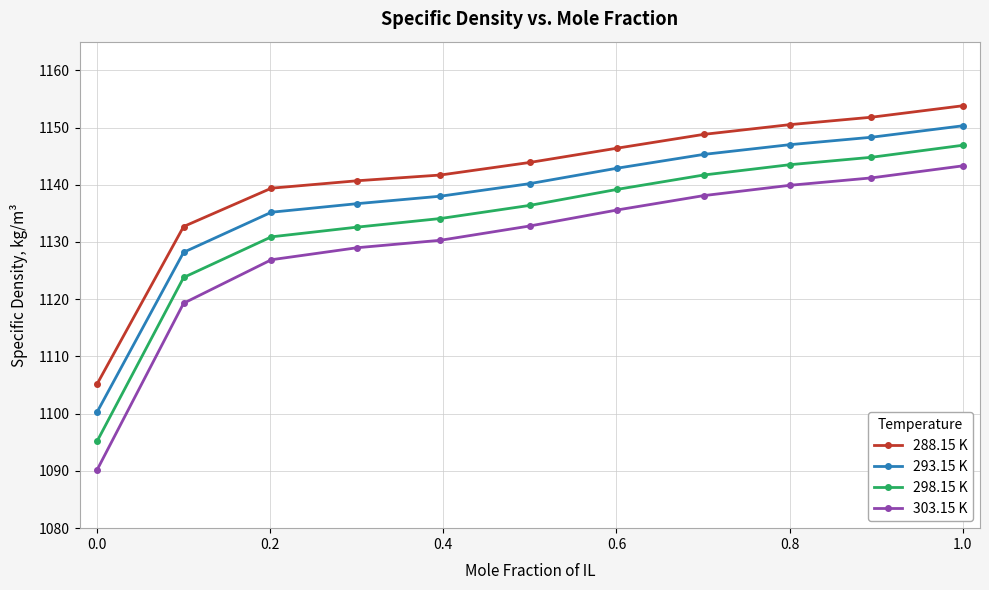

At how many categories does at least one series exceed 1110?

10